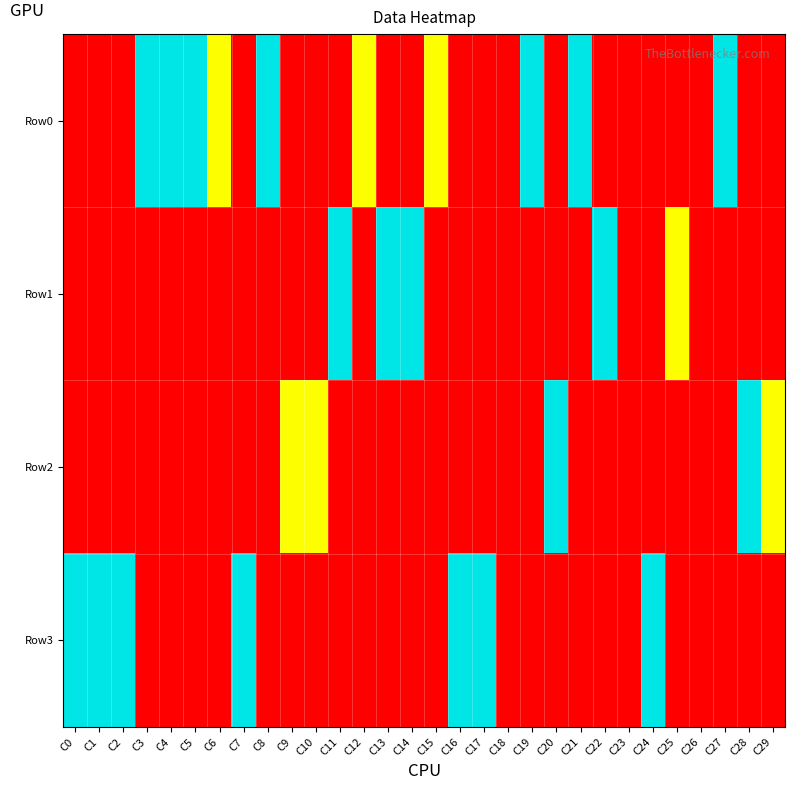

Reading left to right, transcribe all the data shown in this chart.

Row0: C0=0	C1=0	C2=0	C3=2	C4=2	C5=2	C6=1	C7=0	C8=2	C9=0	C10=0	C11=0	C12=1	C13=0	C14=0	C15=1	C16=0	C17=0	C18=0	C19=2	C20=0	C21=2	C22=0	C23=0	C24=0	C25=0	C26=0	C27=2	C28=0	C29=0
Row1: C0=0	C1=0	C2=0	C3=0	C4=0	C5=0	C6=0	C7=0	C8=0	C9=0	C10=0	C11=2	C12=0	C13=2	C14=2	C15=0	C16=0	C17=0	C18=0	C19=0	C20=0	C21=0	C22=2	C23=0	C24=0	C25=1	C26=0	C27=0	C28=0	C29=0
Row2: C0=0	C1=0	C2=0	C3=0	C4=0	C5=0	C6=0	C7=0	C8=0	C9=1	C10=1	C11=0	C12=0	C13=0	C14=0	C15=0	C16=0	C17=0	C18=0	C19=0	C20=2	C21=0	C22=0	C23=0	C24=0	C25=0	C26=0	C27=0	C28=2	C29=1
Row3: C0=2	C1=2	C2=2	C3=0	C4=0	C5=0	C6=0	C7=2	C8=0	C9=0	C10=0	C11=0	C12=0	C13=0	C14=0	C15=0	C16=2	C17=2	C18=0	C19=0	C20=0	C21=0	C22=0	C23=0	C24=2	C25=0	C26=0	C27=0	C28=0	C29=0